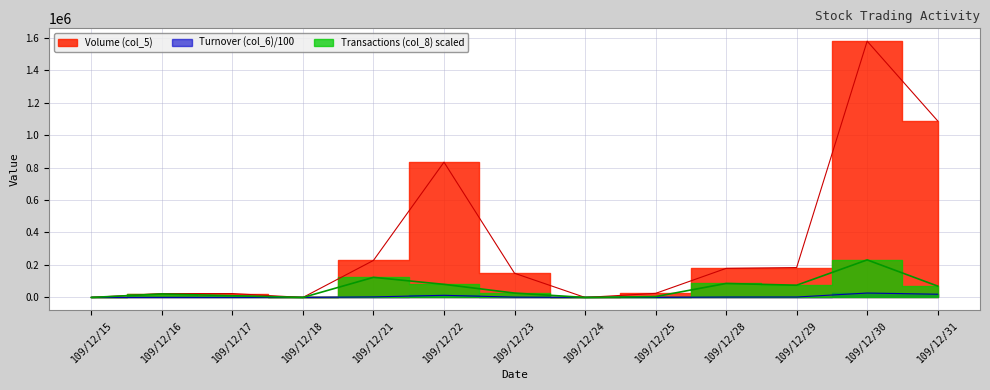

Between 109/12/15 and 109/12/17, which series saw the biggest shift?

Volume (col_5)